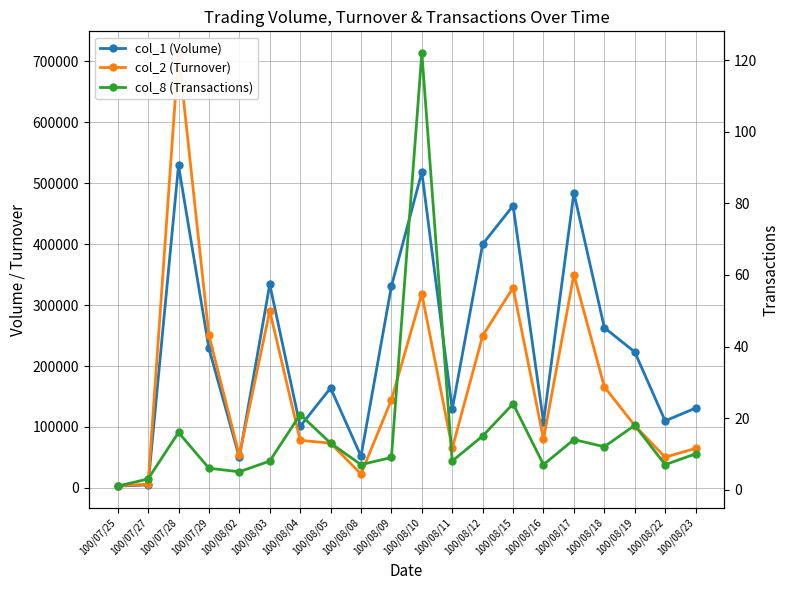

How many times do col_1 (Volume) and col_2 (Turnover) cross each other?

1